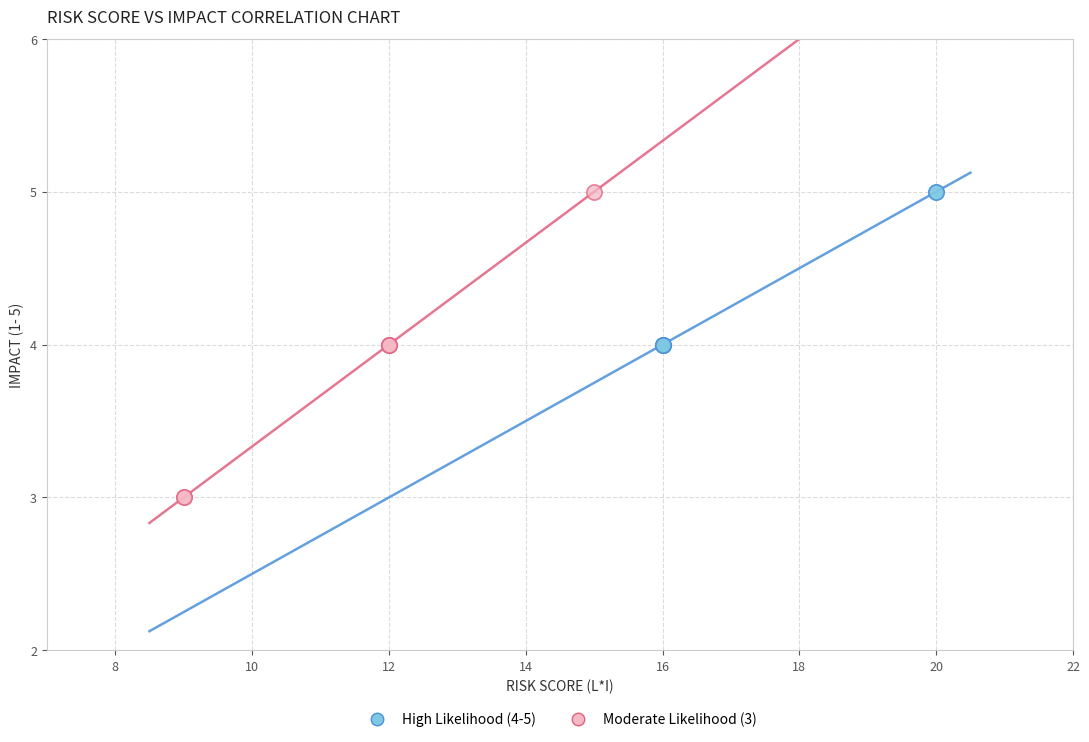

Which series contains the lowest Y value?

Moderate Likelihood (3)